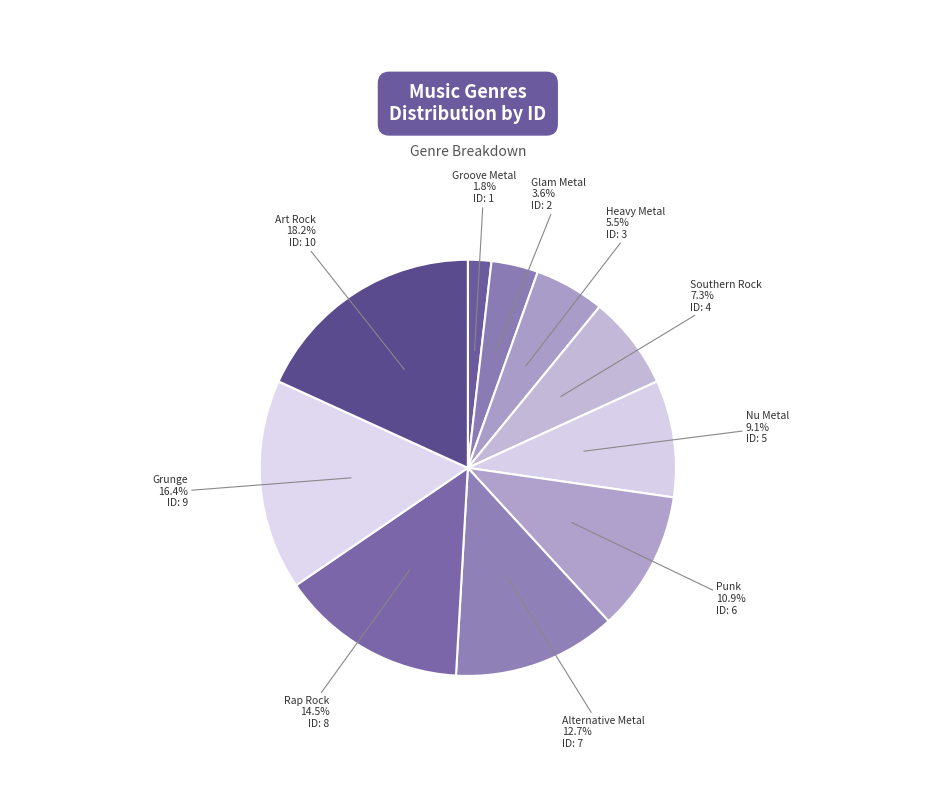

Which has a higher value, Alternative Metal or Grunge?

Grunge